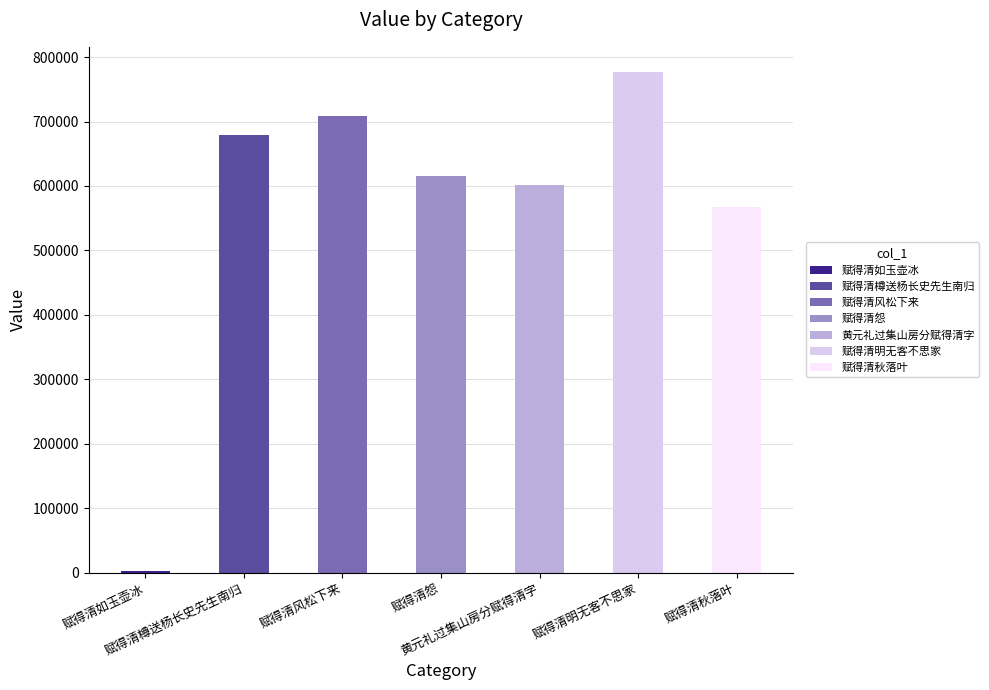

What is the label of the 1st bar from the right?

赋得清秋落叶